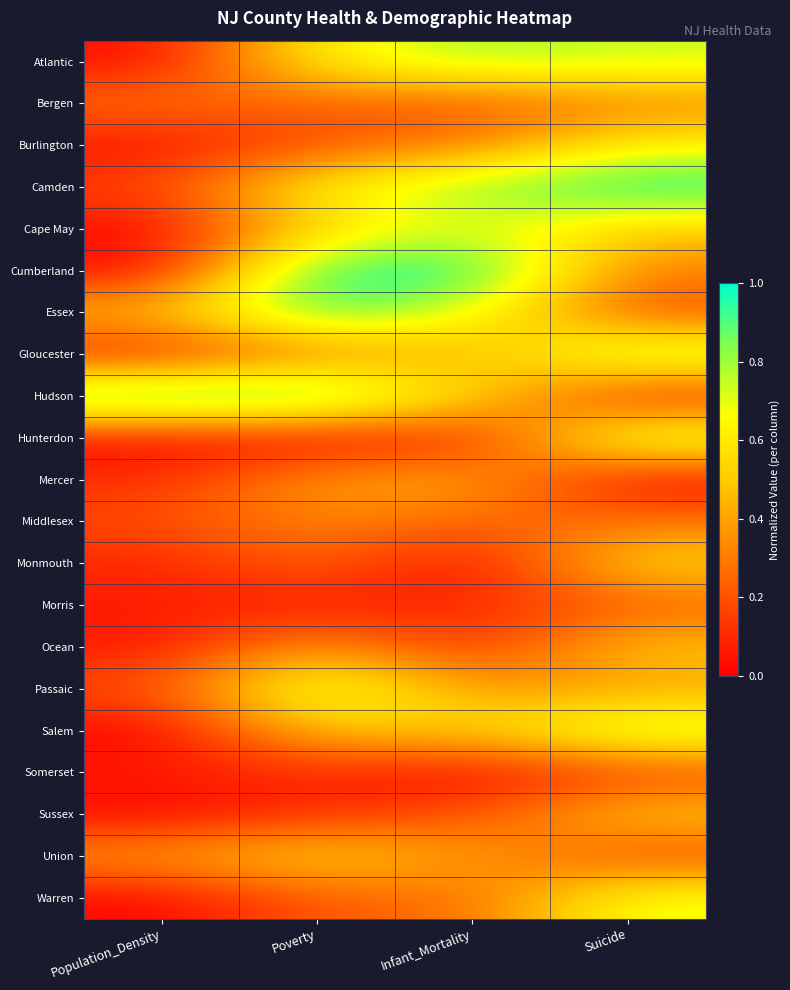

Reading left to right, what are all the values shown in this chart?

Atlantic: Population_Density=0.0	Poverty=0.6	Infant_Mortality=0.8	Suicide=0.7
Bergen: Population_Density=0.3	Poverty=0.2	Infant_Mortality=0.2	Suicide=0.3
Burlington: Population_Density=0.0	Poverty=0.2	Infant_Mortality=0.3	Suicide=0.6
Camden: Population_Density=0.2	Poverty=0.6	Infant_Mortality=0.8	Suicide=1.0
Cape May: Population_Density=0.0	Poverty=0.5	Infant_Mortality=0.7	Suicide=0.5
Cumberland: Population_Density=0.0	Poverty=1.0	Infant_Mortality=1.0	Suicide=0.3
Essex: Population_Density=0.5	Poverty=0.9	Infant_Mortality=0.7	Suicide=0.2
Gloucester: Population_Density=0.1	Poverty=0.3	Infant_Mortality=0.4	Suicide=0.8
Hudson: Population_Density=1.0	Poverty=1.0	Infant_Mortality=0.5	Suicide=0.1
Hunterdon: Population_Density=0.0	Poverty=0.0	Infant_Mortality=0.1	Suicide=0.8
Mercer: Population_Density=0.1	Poverty=0.4	Infant_Mortality=0.4	Suicide=0.0
Middlesex: Population_Density=0.2	Poverty=0.3	Infant_Mortality=0.2	Suicide=0.3
Monmouth: Population_Density=0.1	Poverty=0.3	Infant_Mortality=0.0	Suicide=0.6
Morris: Population_Density=0.1	Poverty=0.1	Infant_Mortality=0.1	Suicide=0.2
Ocean: Population_Density=0.1	Poverty=0.4	Infant_Mortality=0.1	Suicide=0.5
Passaic: Population_Density=0.2	Poverty=0.8	Infant_Mortality=0.4	Suicide=0.4
Salem: Population_Density=0.0	Poverty=0.5	Infant_Mortality=0.5	Suicide=0.8
Somerset: Population_Density=0.1	Poverty=0.1	Infant_Mortality=0.0	Suicide=0.1
Sussex: Population_Density=0.0	Poverty=0.1	Infant_Mortality=0.2	Suicide=0.5
Union: Population_Density=0.4	Poverty=0.6	Infant_Mortality=0.4	Suicide=0.2
Warren: Population_Density=0.0	Poverty=0.2	Infant_Mortality=0.3	Suicide=0.7